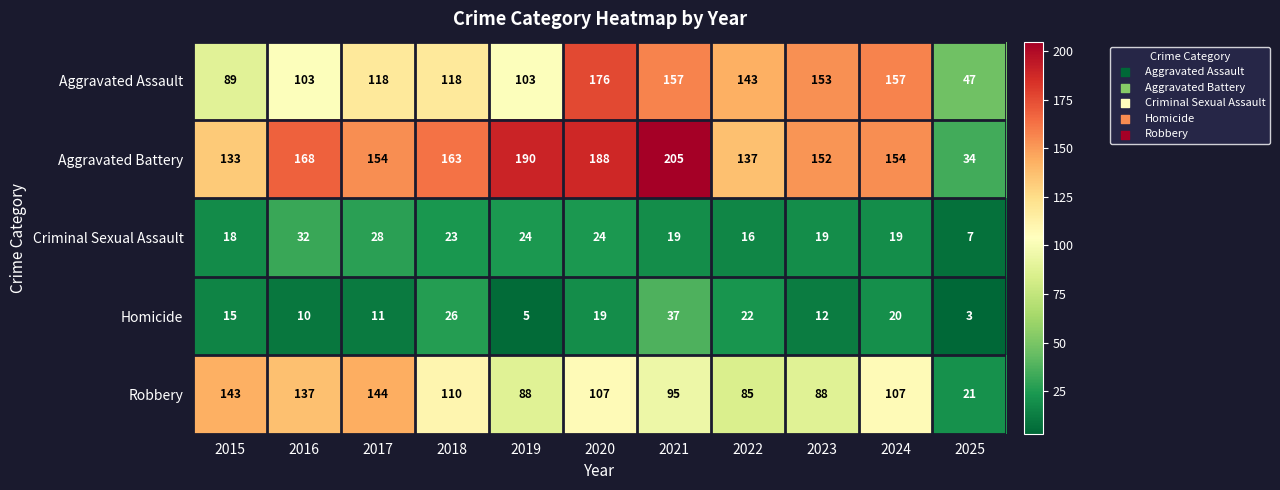

What is the difference between the second highest and second lowest values in the Homicide series?

21